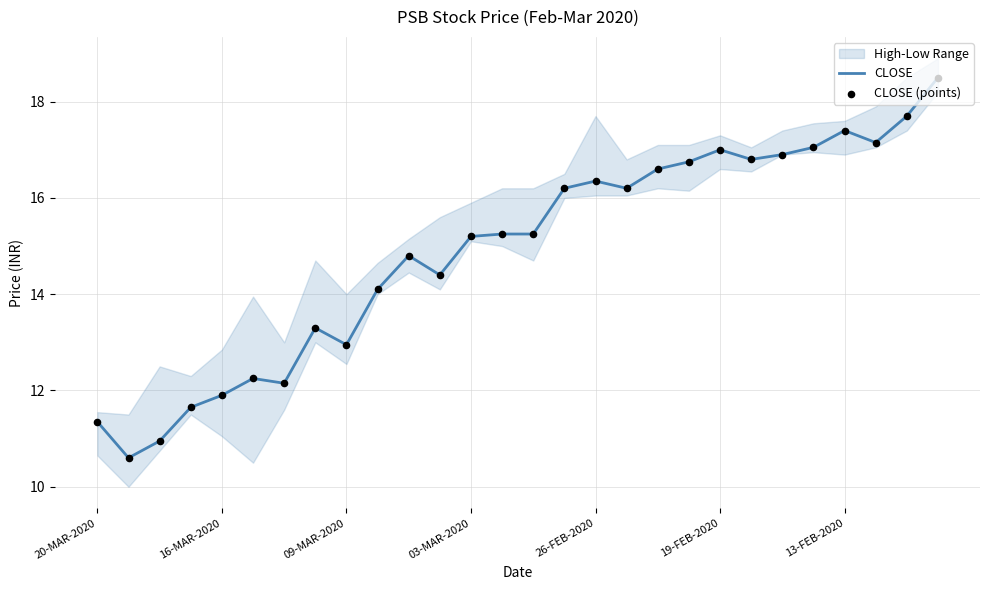

Is the value of CLOSE (points) at 15 greater than the value of CLOSE at 14?

Yes